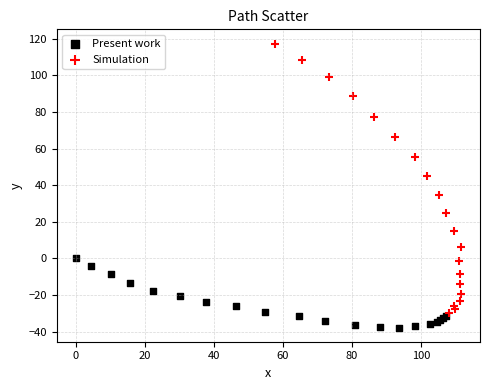

Which series reaches the maximum Y coordinate?

Simulation